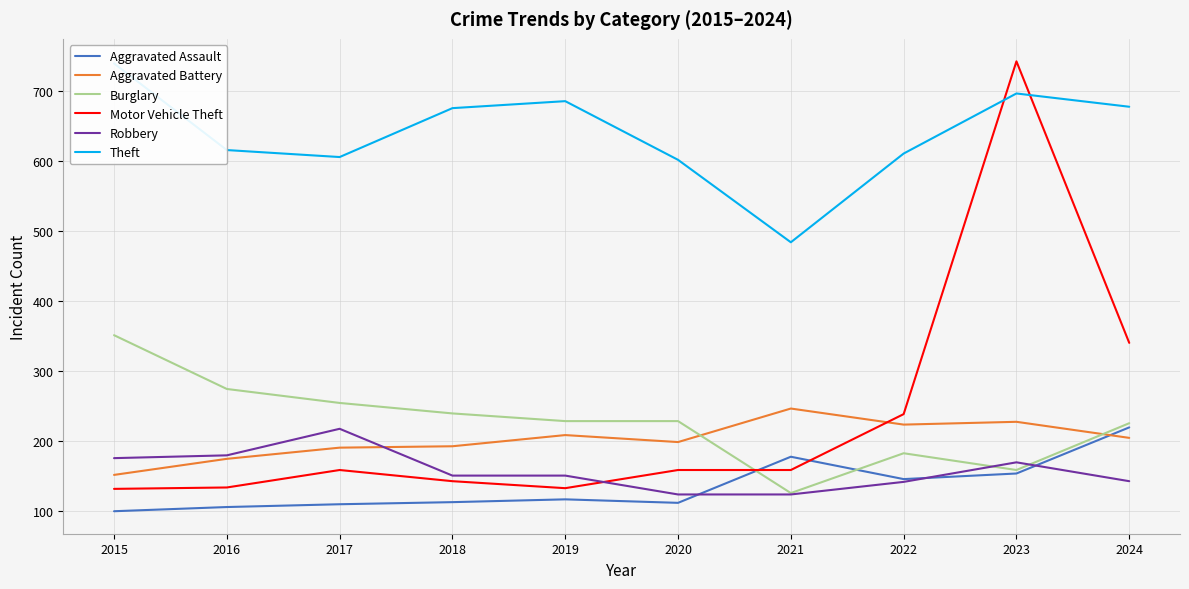

Reading left to right, transcribe all the data shown in this chart.

Aggravated Assault: 99	105	109	112	116	111	177	145	153	219
Aggravated Battery: 151	174	190	192	208	198	246	223	227	204
Burglary: 351	274	254	239	228	228	125	182	158	225
Motor Vehicle Theft: 131	133	158	142	132	158	158	238	743	340
Robbery: 175	179	217	150	150	123	123	141	169	142
Theft: 740	616	606	676	686	602	484	611	697	678